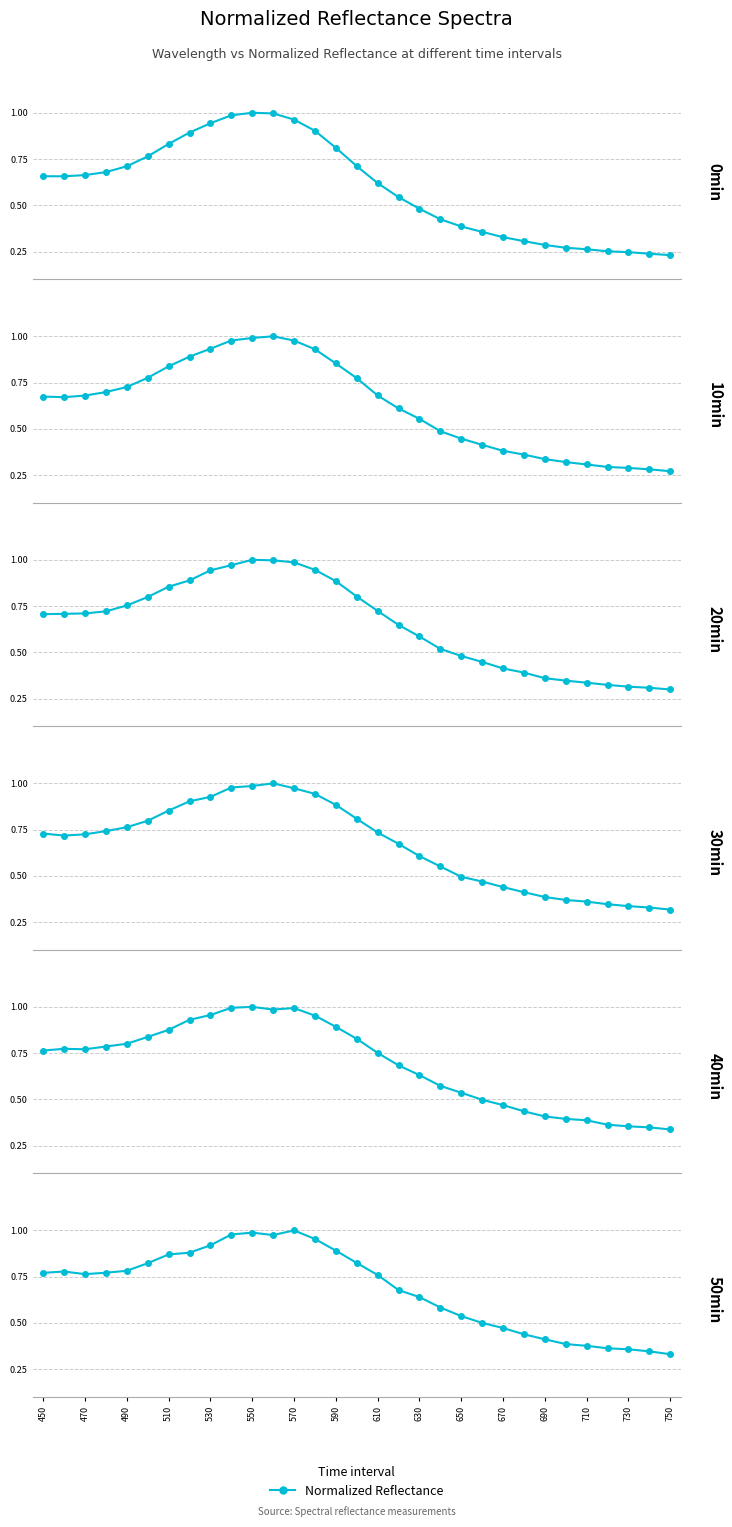

Which series has the largest total across all categories?

40min